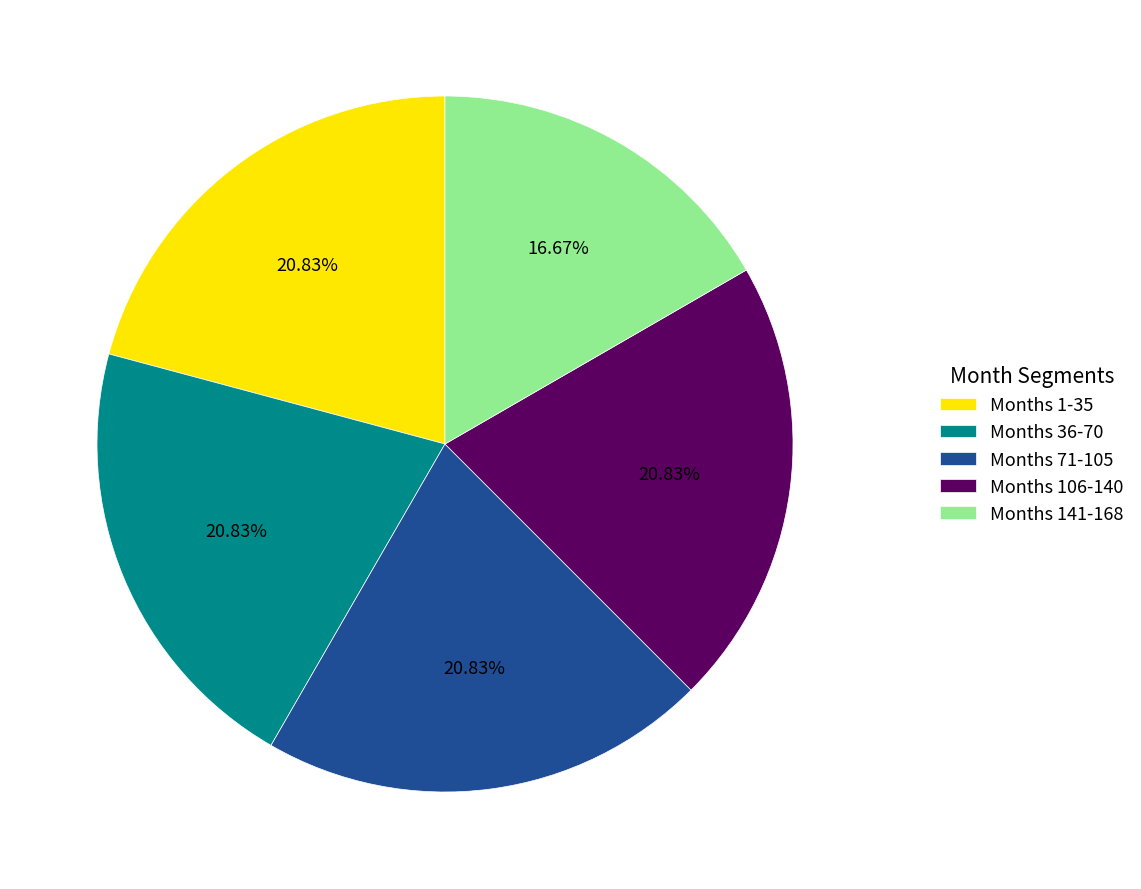

Do Months 36-70 and Months 1-35 together represent more than half of the pie?

No